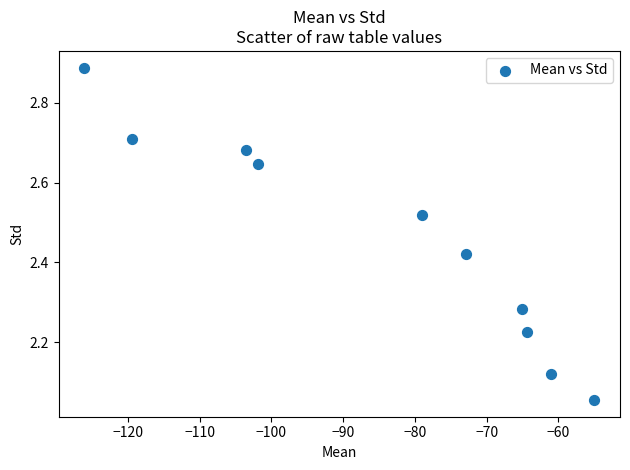

What is the range of X values (max minus min)?

71.1